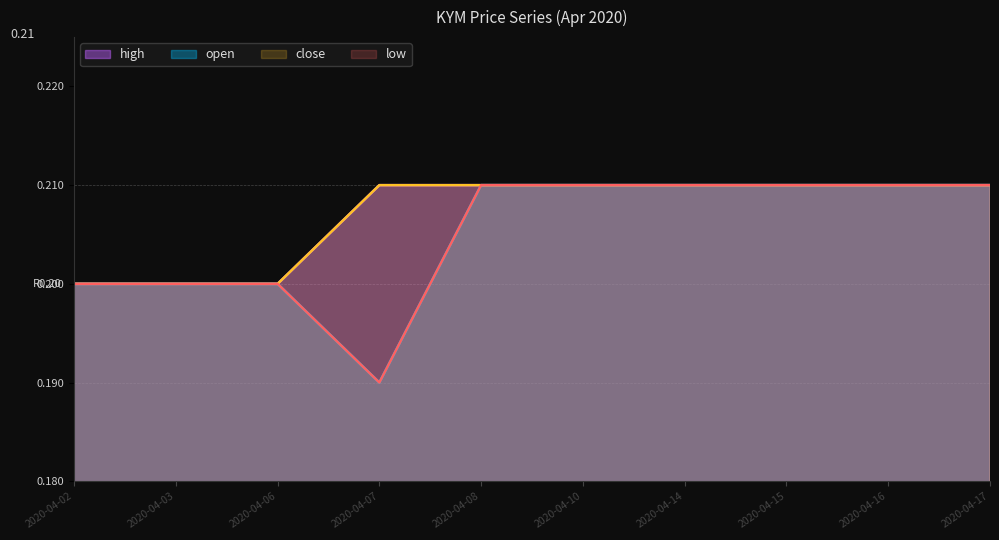

Which label corresponds to the largest value in the chart?

2020-04-08